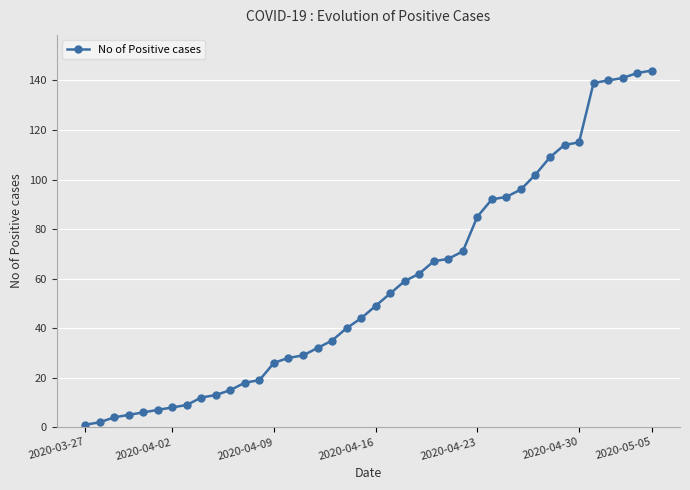

What is the maximum value shown in the chart?

144